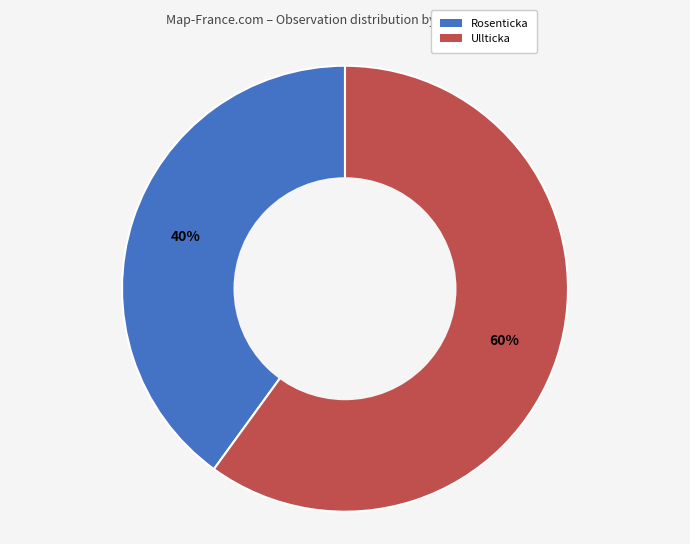

To the nearest percent, what is the difference between the largest and smallest slice percentages?

20%